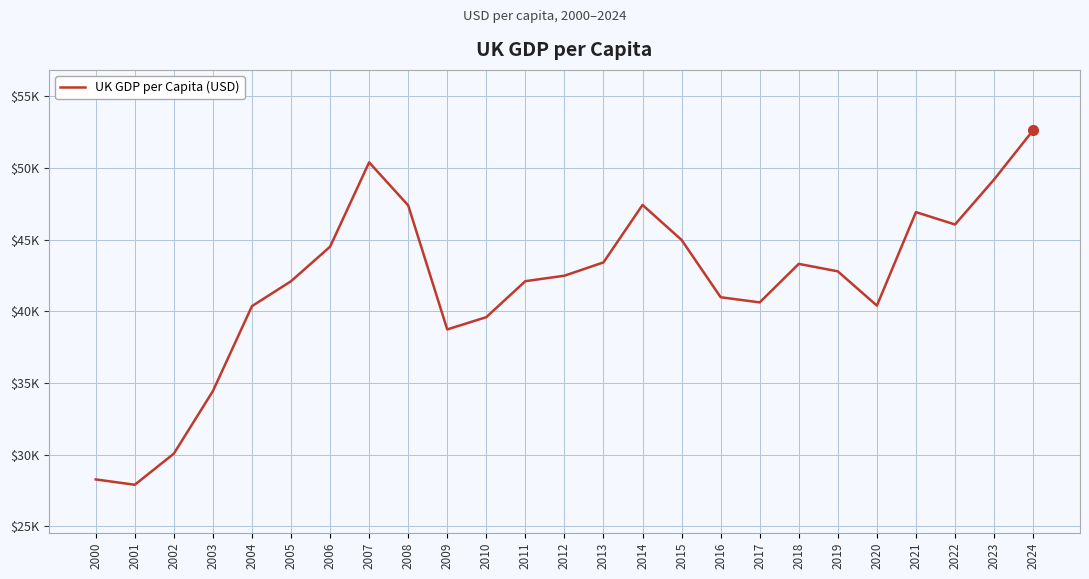

What is the difference between the maximum and minimum values?

24730.2